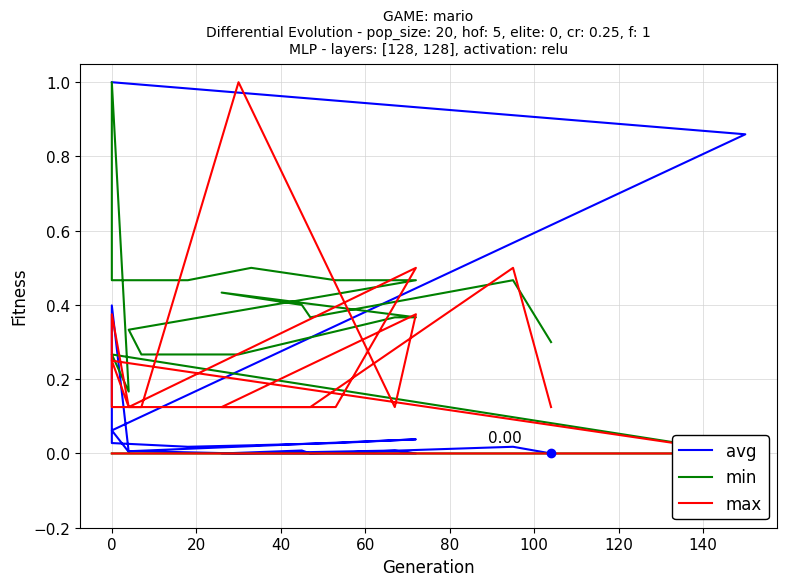

At which category does max reach its first local valley?

40